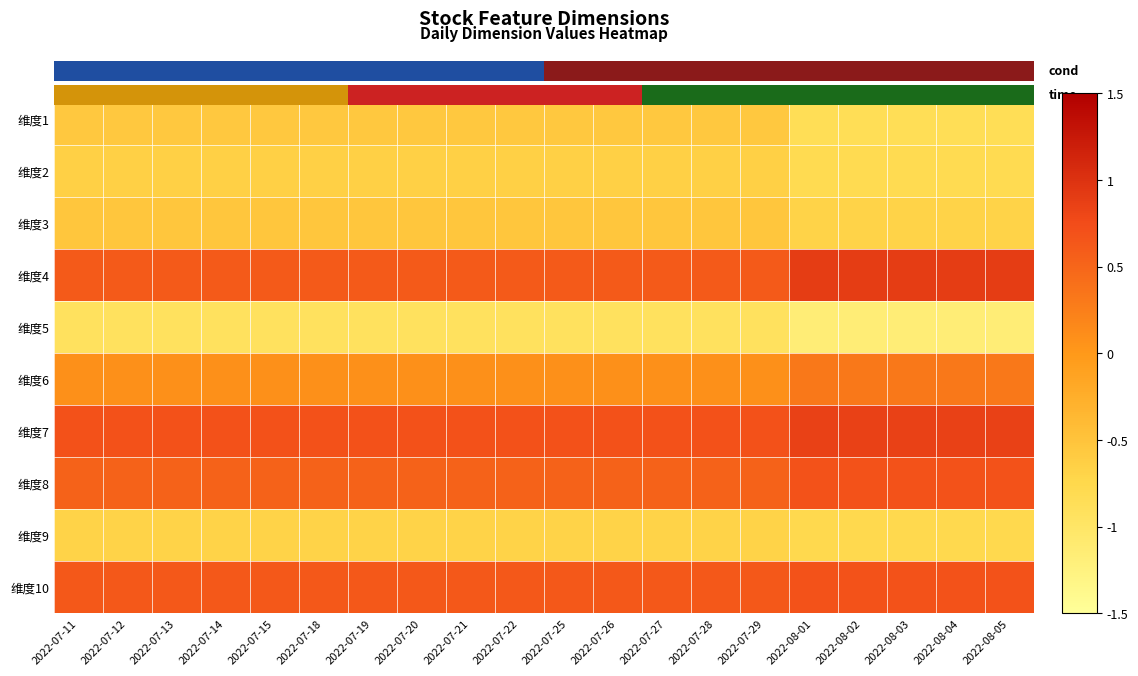

What is the total value across all series at 2022-07-18?

-0.8